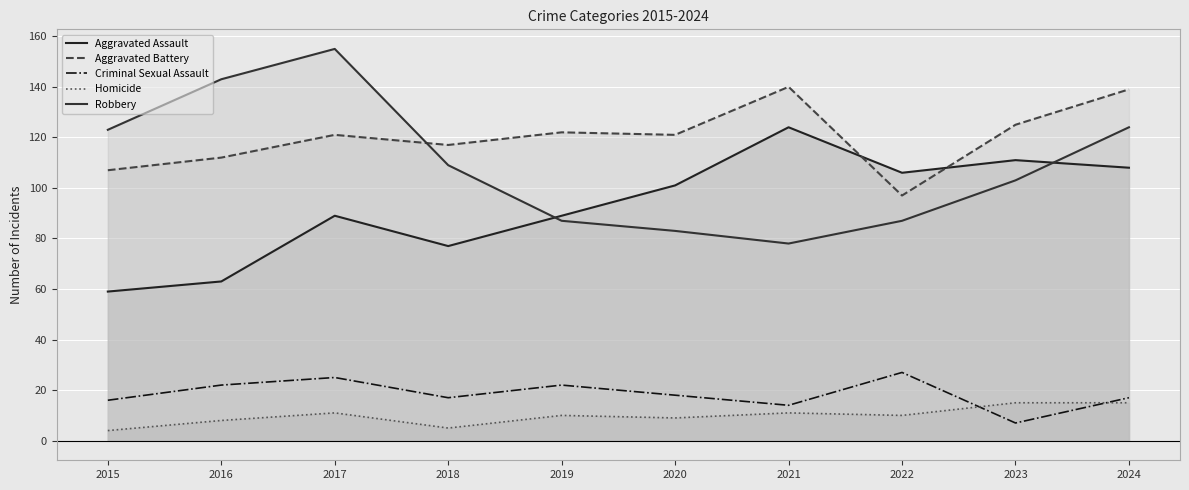

True or false: Homicide and Aggravated Battery cross at least once.

False